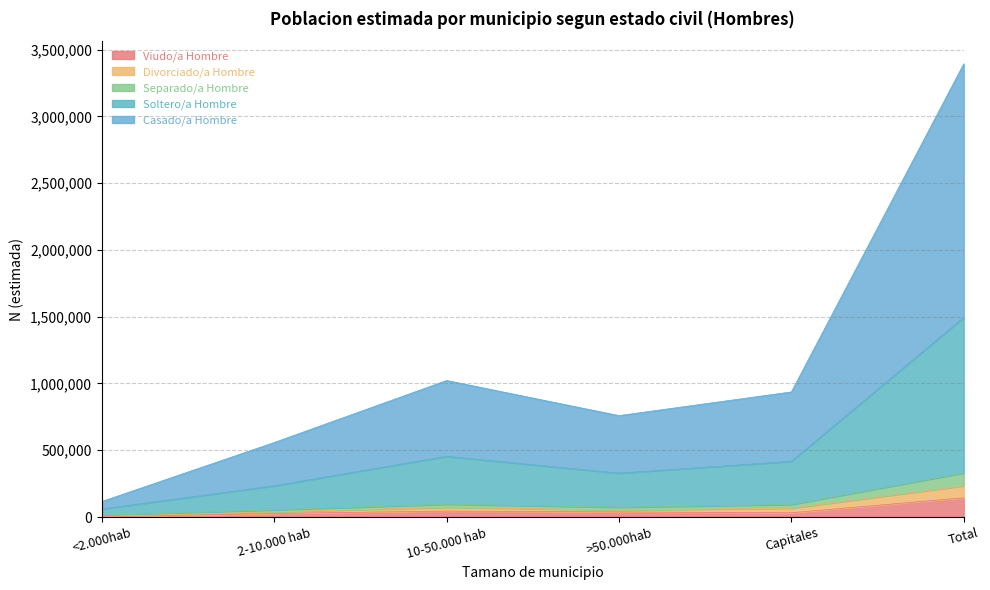

What is the average value of the Viudo/a Hombre series?

48012